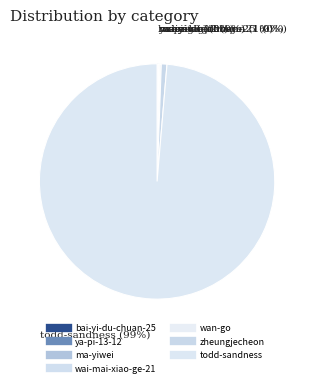

Is it true that ma-yiwei is 0% of the pie?

True